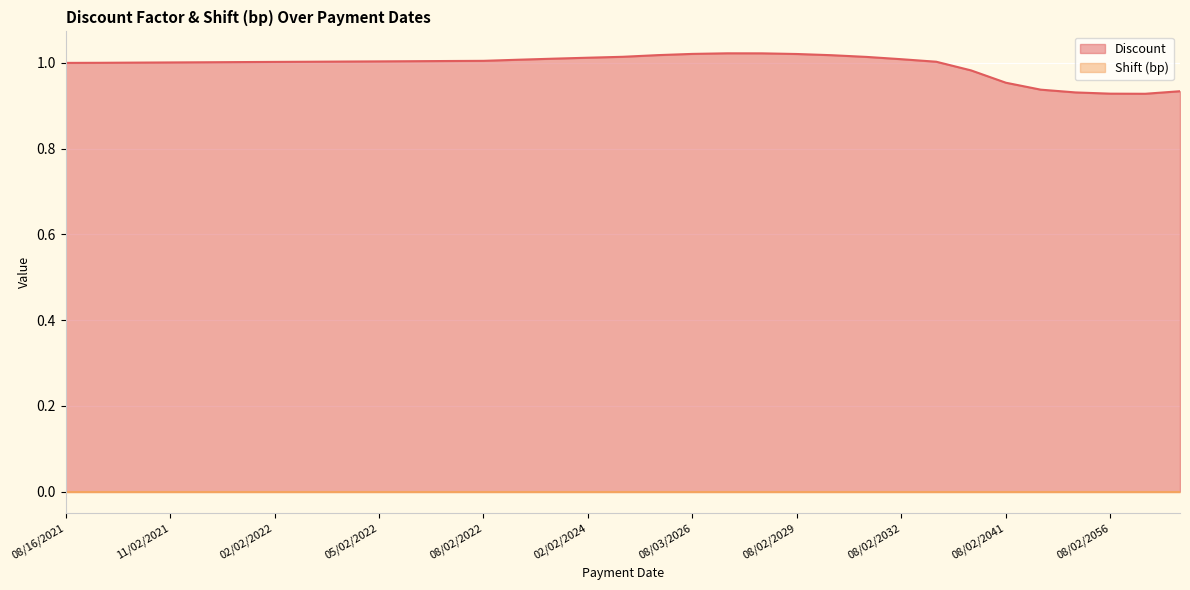

Rank the categories by value from lowest to highest.

08/02/2061, 08/02/2056, 08/02/2051, 08/03/2071, 08/02/2046, 08/02/2041, 08/04/2036, 08/16/2021, 09/02/2021, 10/04/2021, 11/02/2021, 12/02/2021, 01/03/2022, 02/02/2022, 03/02/2022, 08/02/2033, 04/04/2022, 05/02/2022, 06/02/2022, 07/04/2022, 08/02/2022, 02/02/2023, 08/02/2032, 08/02/2023, 02/02/2024, 08/04/2031, 08/02/2024, 08/02/2030, 08/04/2025, 08/02/2029, 08/03/2026, 08/02/2028, 08/02/2027